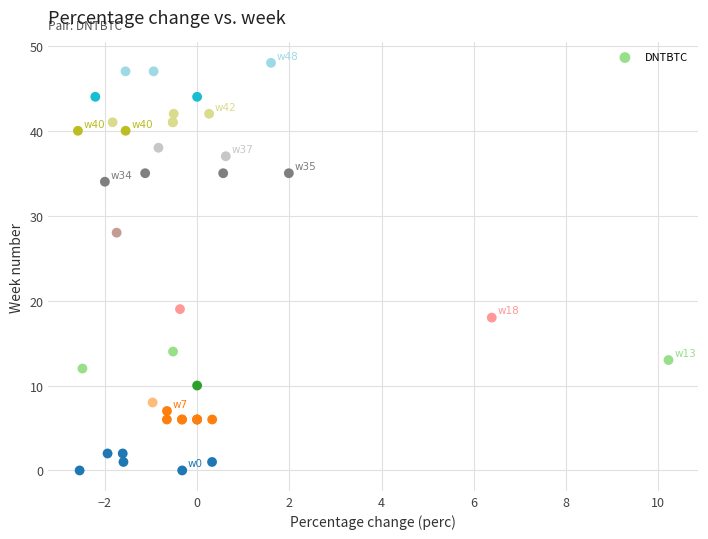

What Y value in the scatter plot is closest to 24?

28